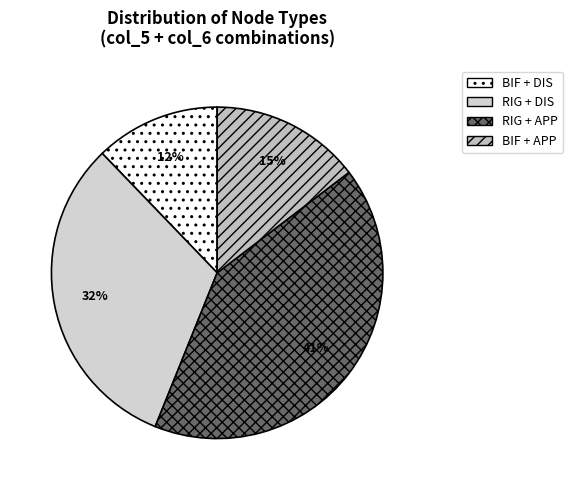

Is there any slice that represents more than half of the pie?

No